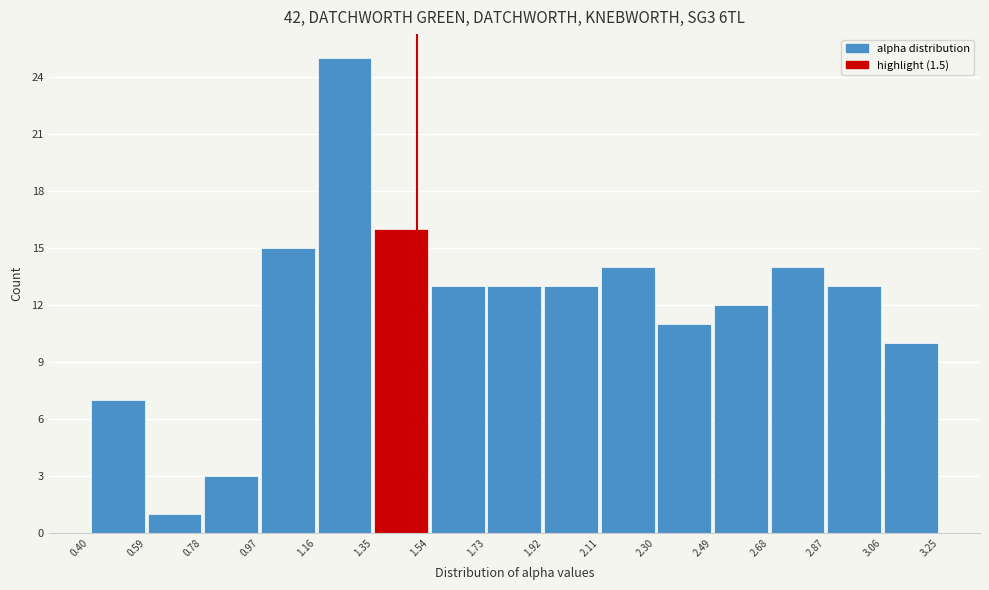

Reading left to right, transcribe this chart: for each bar, give the range it covers on the x-axis and its height. The values are not printed on the chart, so give them approximately, as read against the axis.

0.40 to 0.59: 7
0.59 to 0.78: 1
0.78 to 0.97: 3
0.97 to 1.16: 15
1.16 to 1.35: 25
1.35 to 1.54: 16
1.54 to 1.73: 13
1.73 to 1.92: 13
1.92 to 2.11: 13
2.11 to 2.30: 14
2.30 to 2.49: 11
2.49 to 2.68: 12
2.68 to 2.87: 14
2.87 to 3.06: 13
3.06 to 3.25: 10